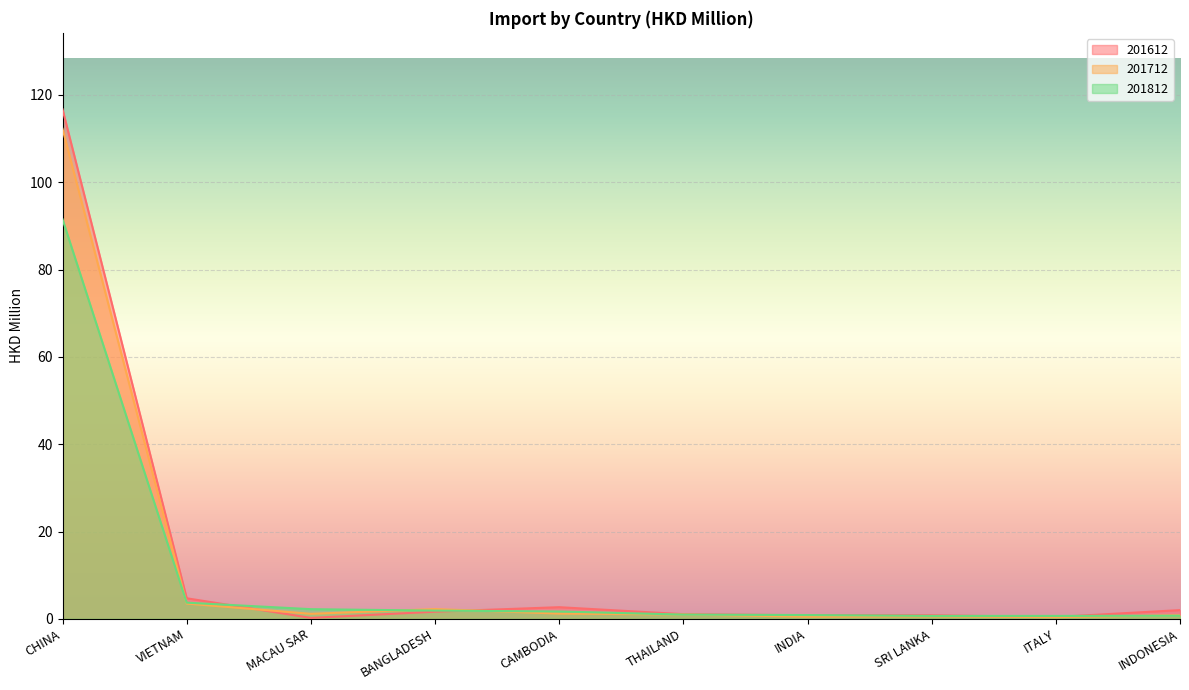

Which series has the widest spread of values?

201612